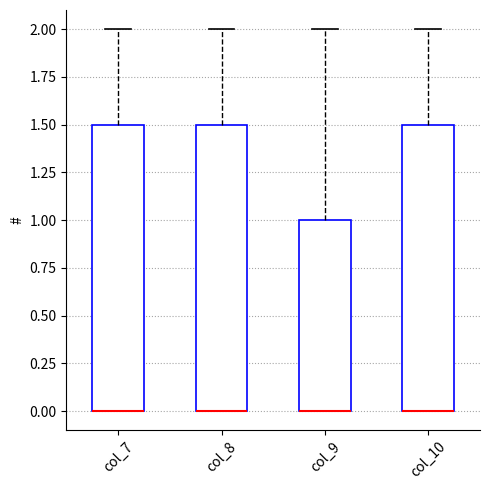

Reading left to right, transcribe this box plot: for each box, give where its median line is, the range the box spans, and where its two whiskers end, as read against the y-axis. The values are not printed on the chart, so give them approximately, as read against the axis.

col_7: median 0.0 (drawn on the box's lower edge), box 0.0 to 1.5, whiskers 0.0 to 2.0
col_8: median 0.0 (drawn on the box's lower edge), box 0.0 to 1.5, whiskers 0.0 to 2.0
col_9: median 0.0 (drawn on the box's lower edge), box 0.0 to 1.0, whiskers 0.0 to 2.0
col_10: median 0.0 (drawn on the box's lower edge), box 0.0 to 1.5, whiskers 0.0 to 2.0